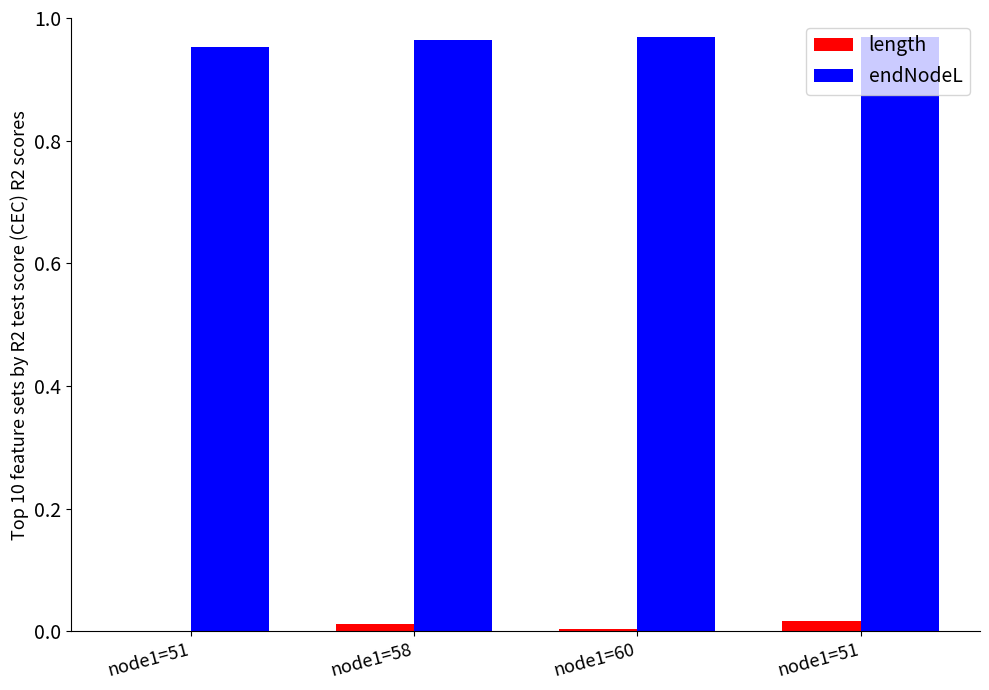

Which series has the largest total across all categories?

endNodeL